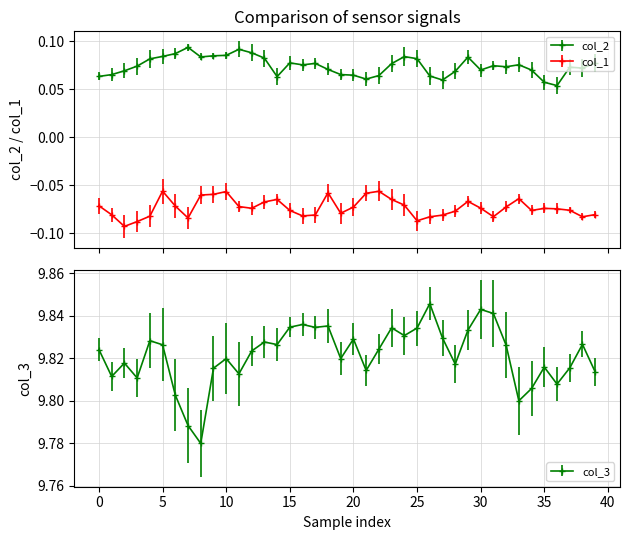

What value does the col_1 series have at 34?

-0.1